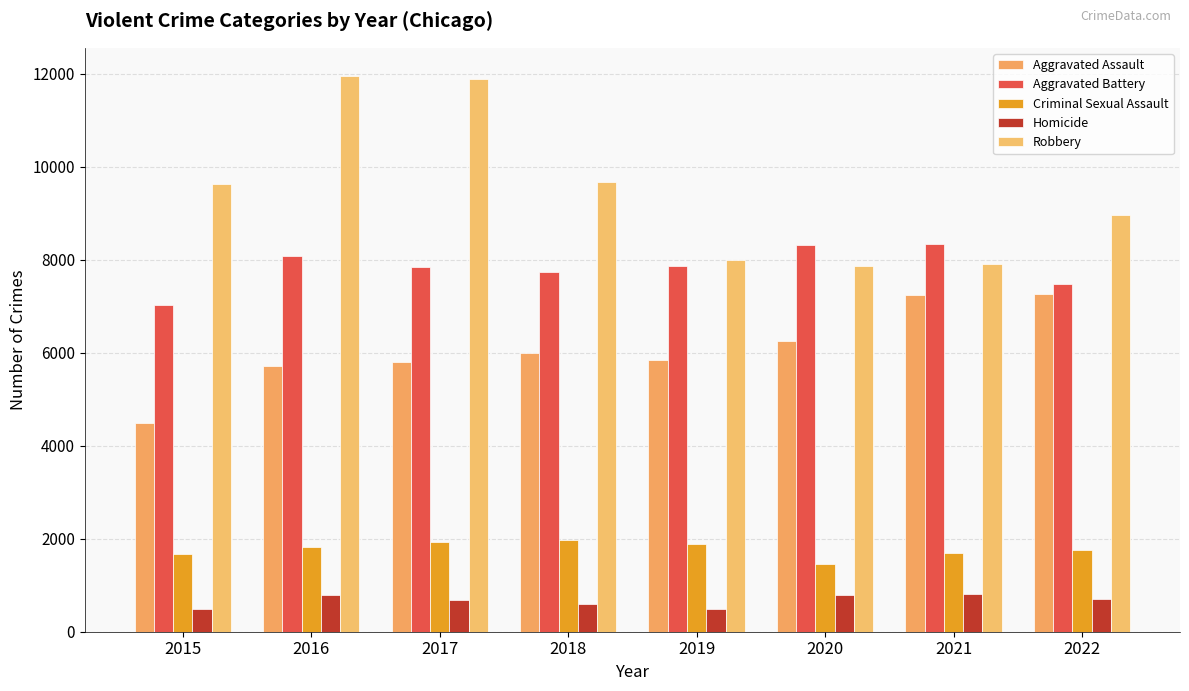

True or false: Criminal Sexual Assault has a value of 2340 at 2020.

False